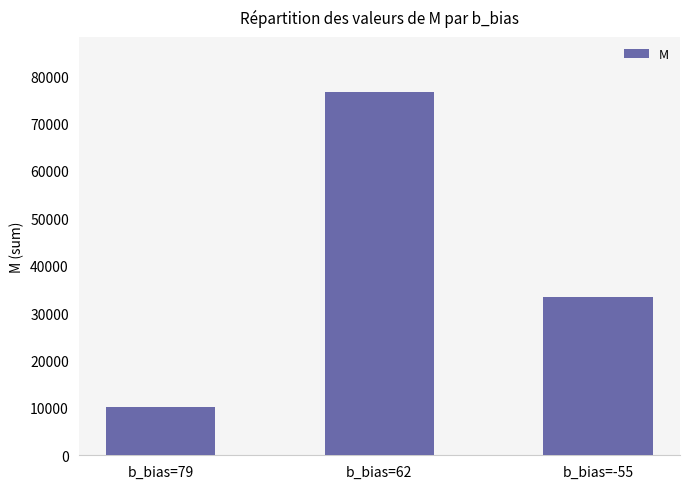

The chart shows a value of 5784 at b_bias=79. True or false?

False